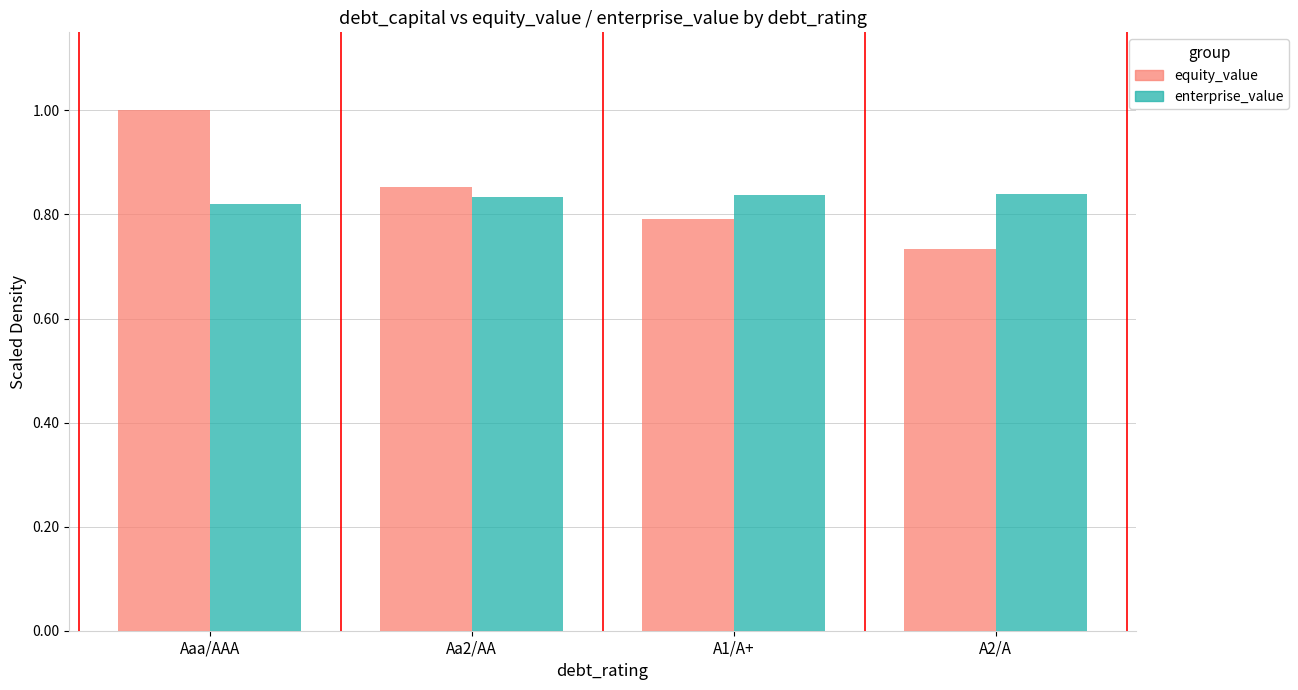

Is the value of enterprise_value at A2/A greater than the value of equity_value at A1/A+?

Yes